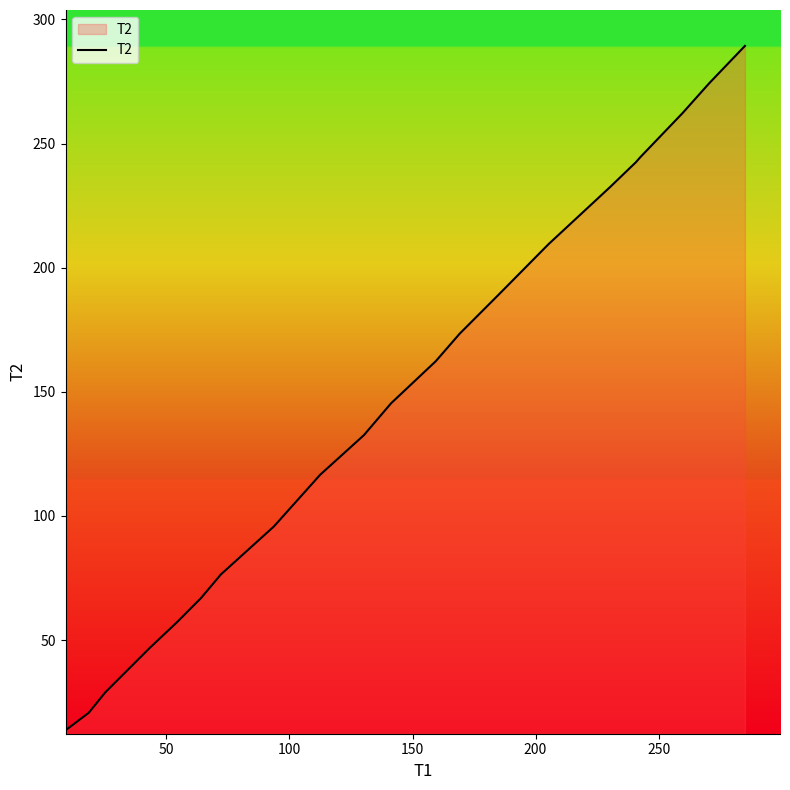

What is the maximum value shown in the chart?

289.3